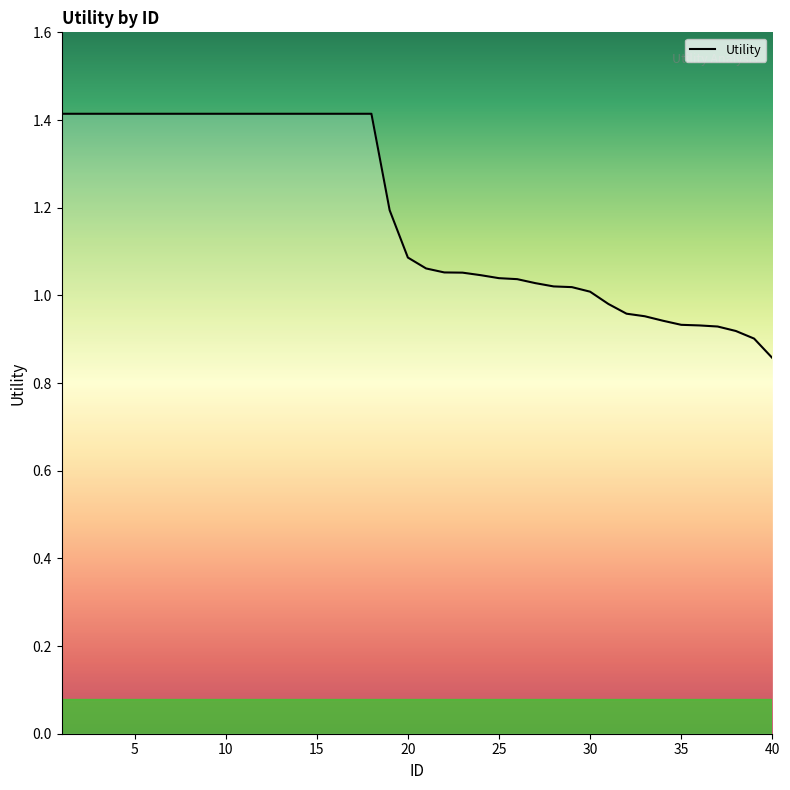

What is the greatest value displayed?

1.4